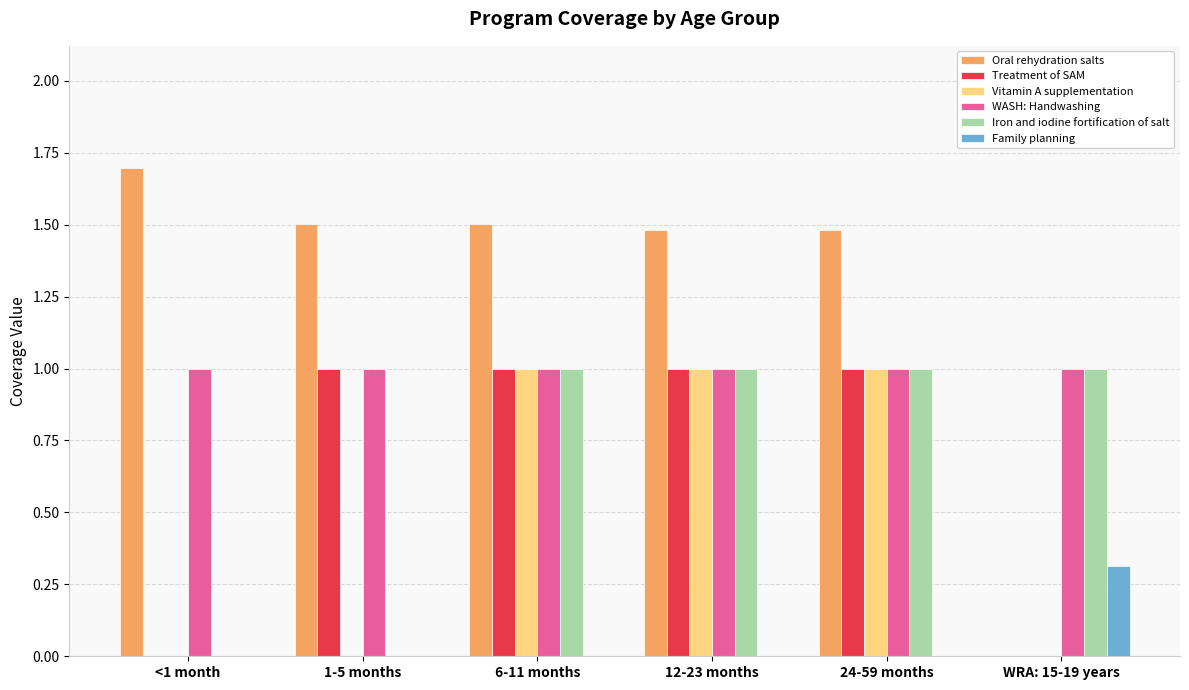

Is the value of Vitamin A supplementation at <1 month greater than the value of Treatment of SAM at 1-5 months?

No